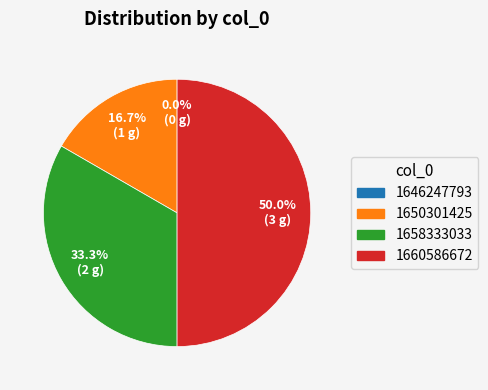

How many segments does this pie chart have?

4